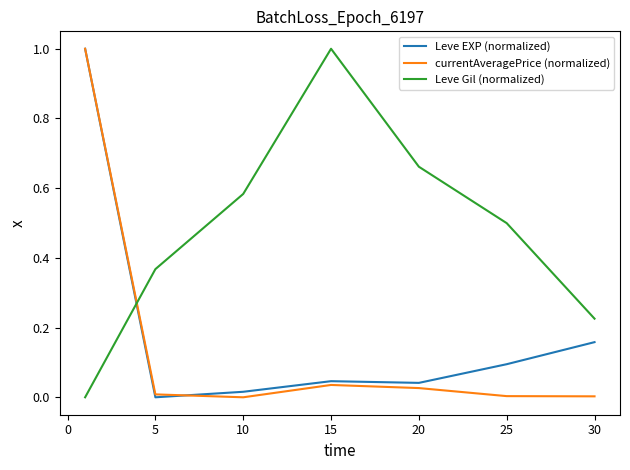

Which series has the largest total across all categories?

Leve Gil (normalized)